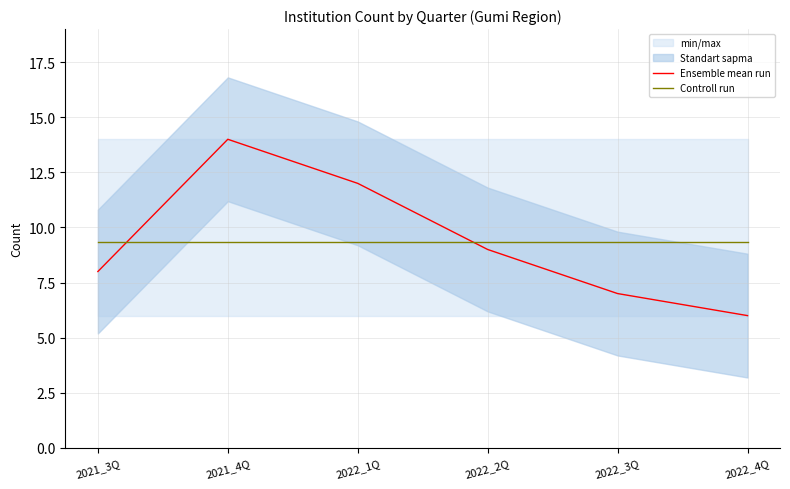

Reading left to right, extract all data points from this chart.

Ensemble mean run: 8.0	14.0	12.0	9.0	7.0	6.0
Controll run: 9.3	9.3	9.3	9.3	9.3	9.3